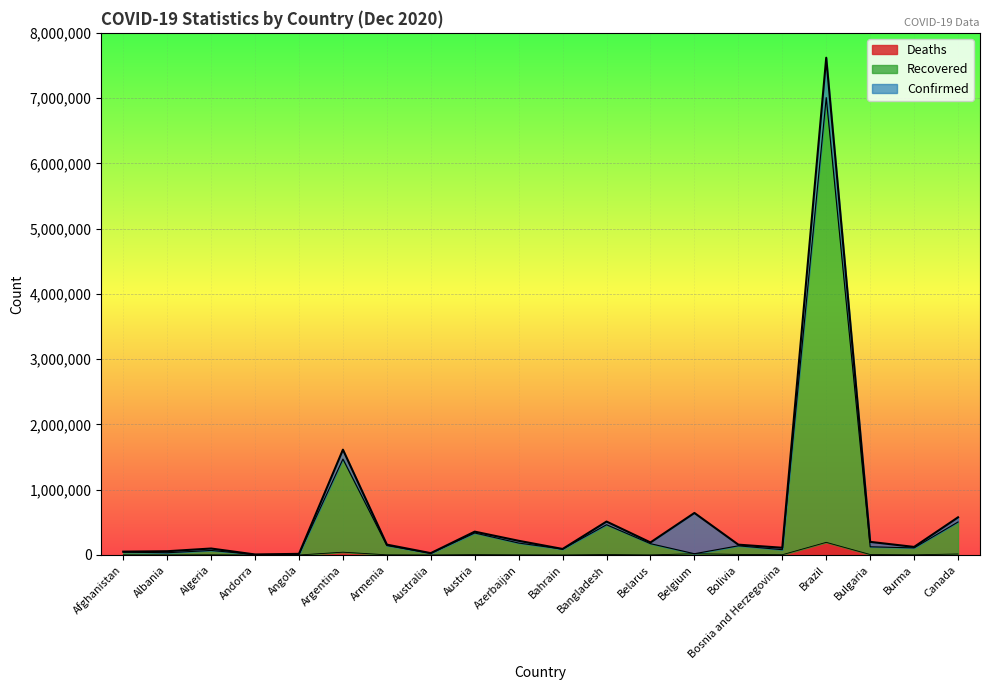

How many data points does each series have?

20